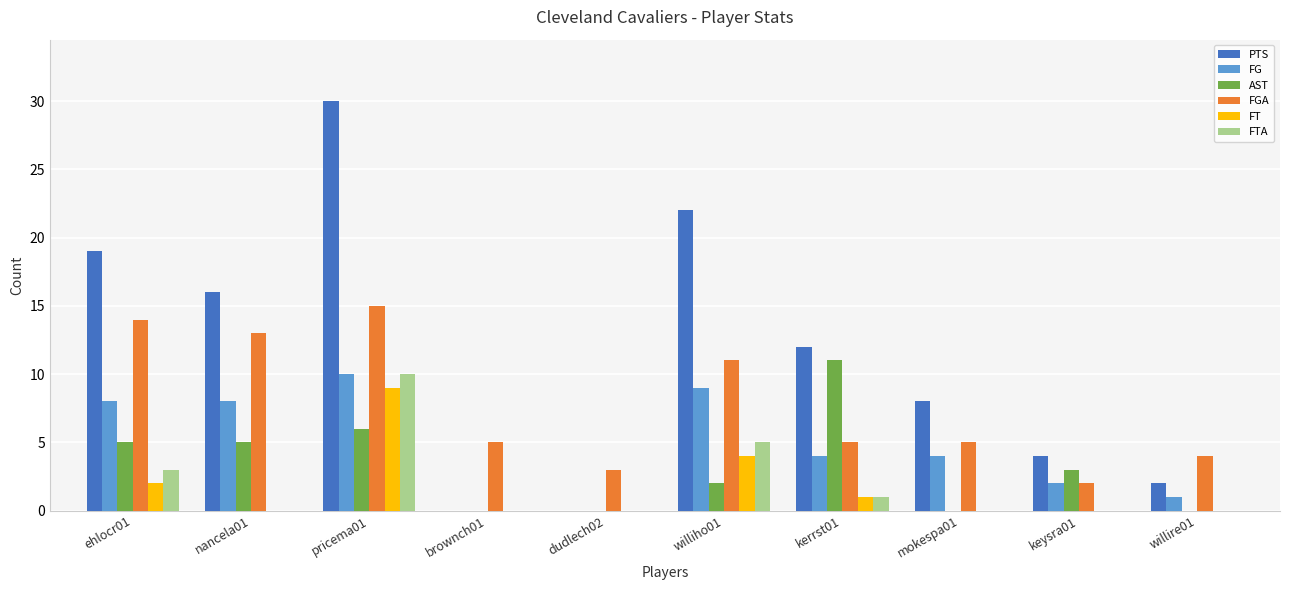

Reading left to right, list all the values displayed in this chart.

PTS: 19	16	30	0	0	22	12	8	4	2
FG: 8	8	10	0	0	9	4	4	2	1
AST: 5	5	6	0	0	2	11	0	3	0
FGA: 14	13	15	5	3	11	5	5	2	4
FT: 2	0	9	0	0	4	1	0	0	0
FTA: 3	0	10	0	0	5	1	0	0	0